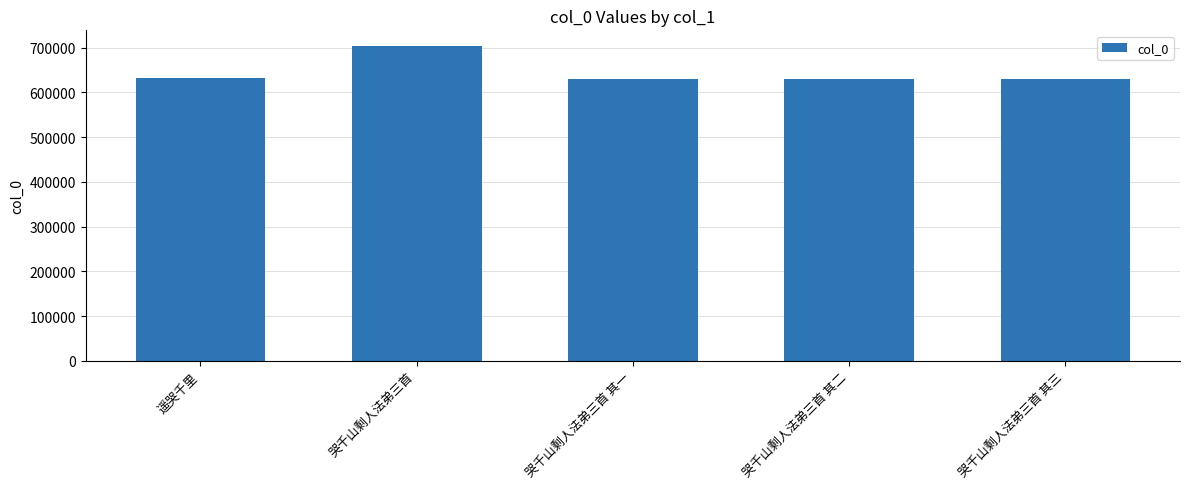

What value does the data have at 哭千山剩人法弟三首 其三?

630990